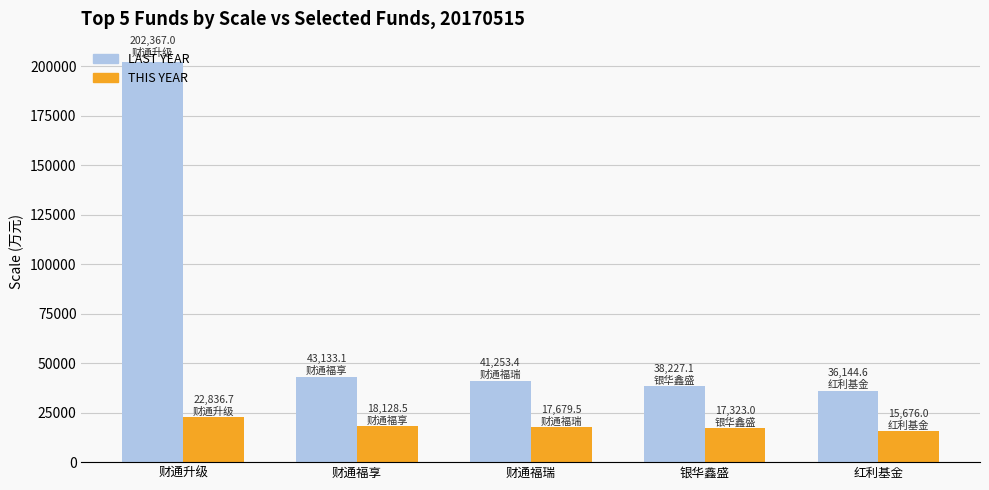

What is the label of the 5th bar from the left?

红利基金